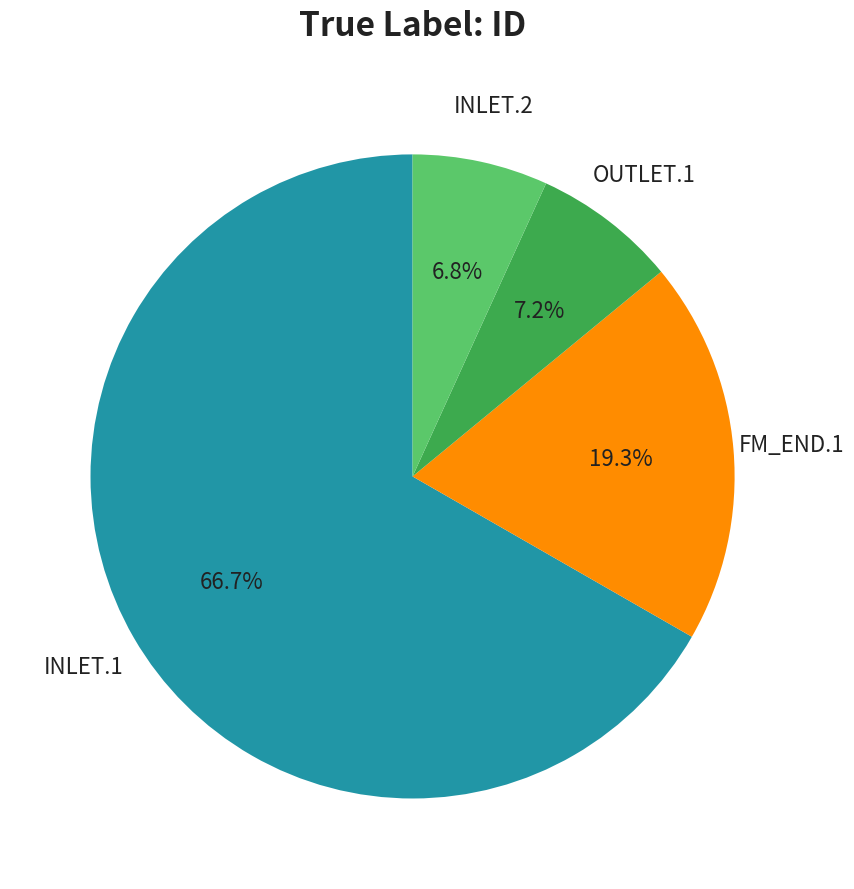

Which has a higher value, FM_END.1 or INLET.2?

FM_END.1